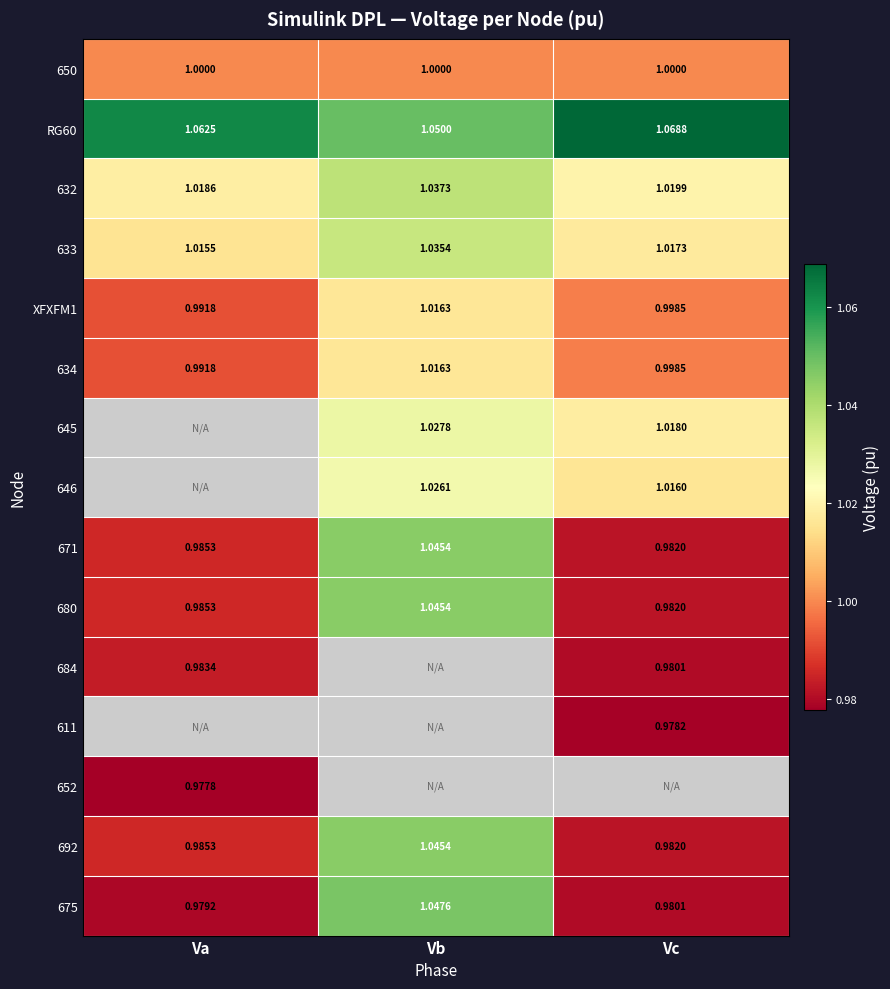

Is the value of 680 at Vc greater than the value of 633 at Vb?

No